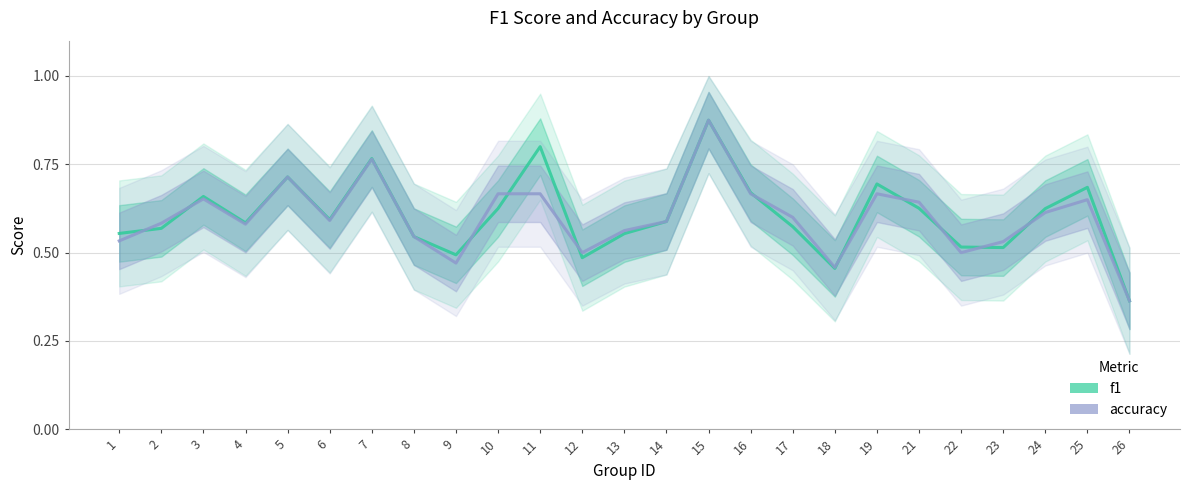

At which category does accuracy_line reach its first local valley?

4